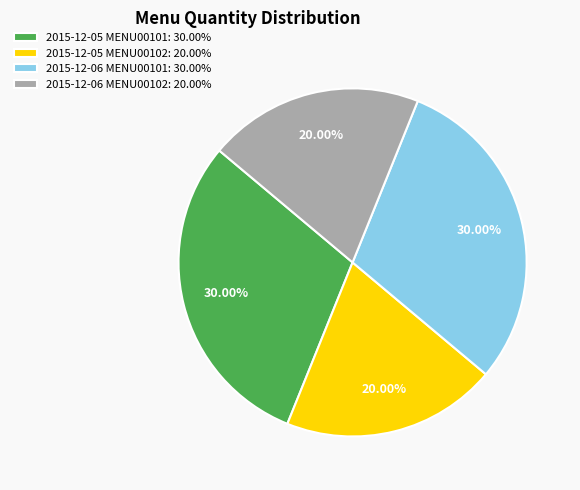

What percentage is the 2015-12-06 MENU00101 slice, to the nearest percent?

30%